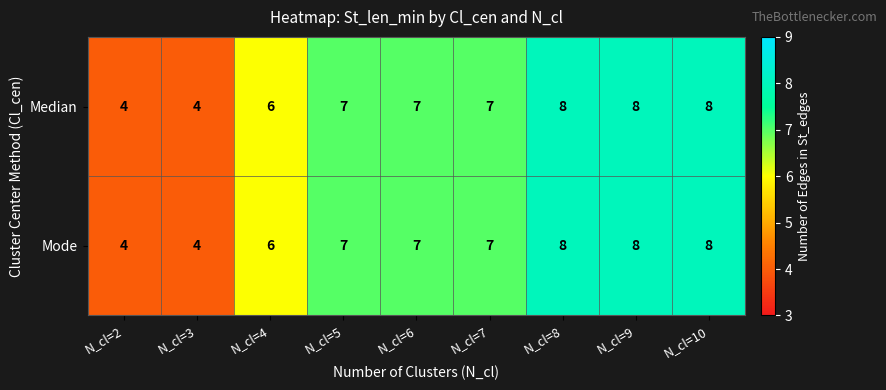

Is it true that Median equals 8 at N_cl=10?

True